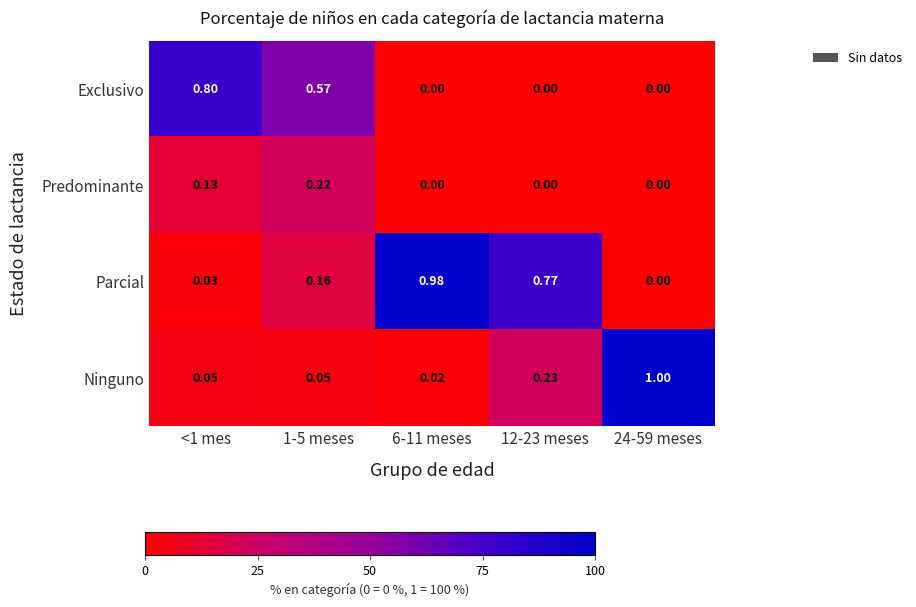

Which series has the largest total across all categories?

Parcial